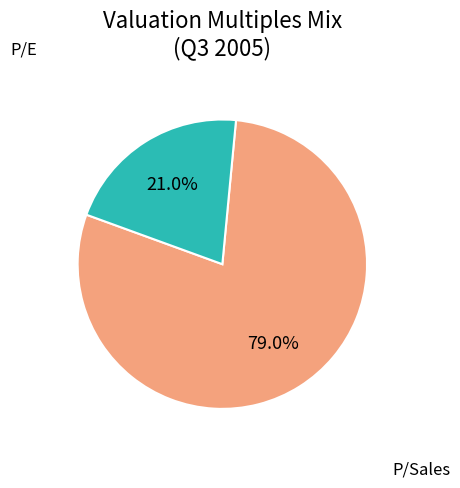

Is there any slice that represents more than half of the pie?

Yes